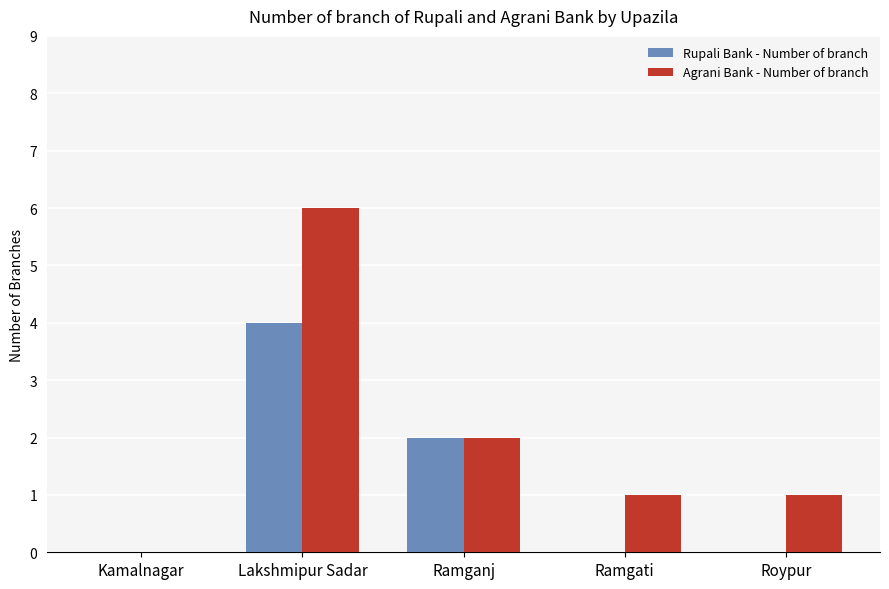

Which category has the highest value in the Rupali Bank - Number of branch series?

Lakshmipur Sadar